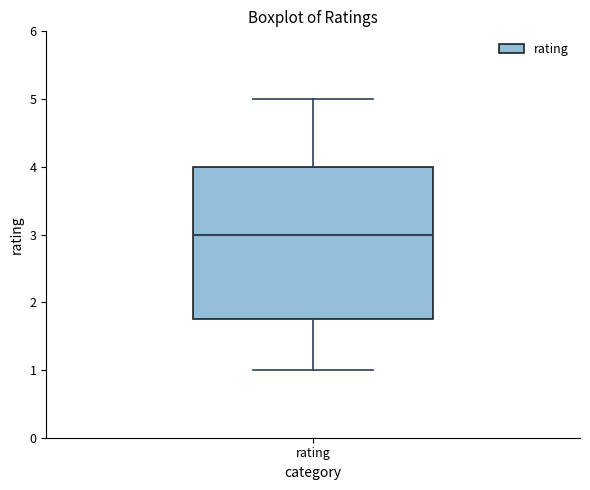

Read this box plot against the y-axis: the position of the median line, the range covered by the box, and the ends of both whiskers. The values are not printed on the chart, so give them approximately, as read against the axis.

median 3.0, box 1.8 to 4.0, whiskers 1.0 to 5.0